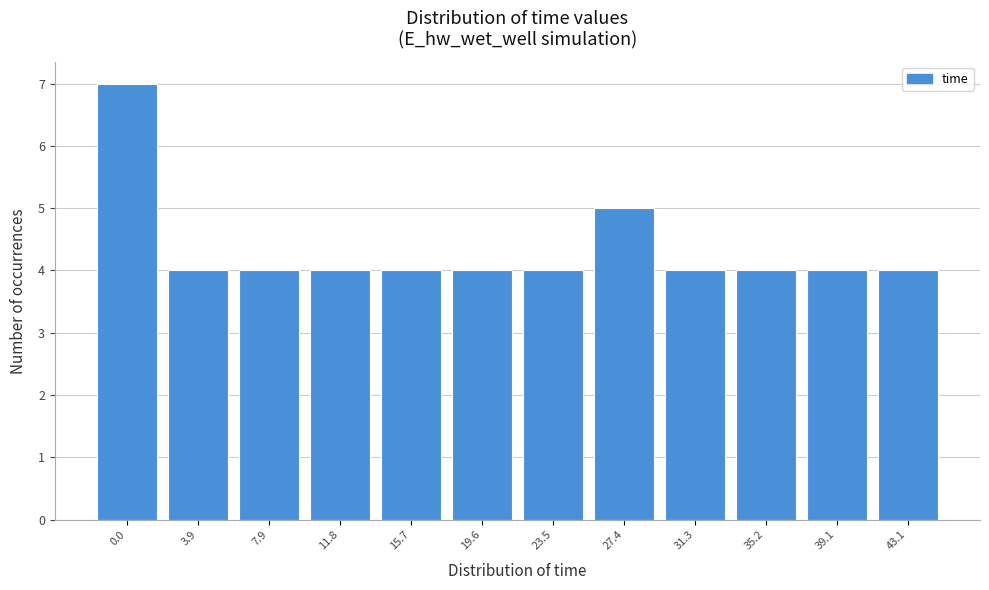

Reading left to right, list all the values displayed in this chart.

0.0=7	3.9=4	7.9=4	11.8=4	15.7=4	19.6=4	23.5=4	27.4=5	31.3=4	35.2=4	39.1=4	43.1=4